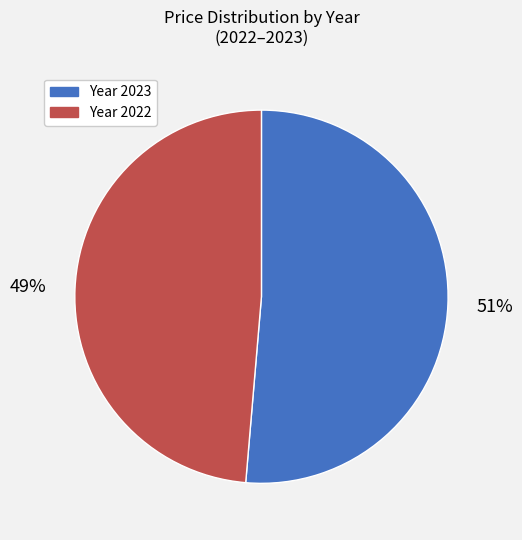

How many segments does this pie chart have?

2